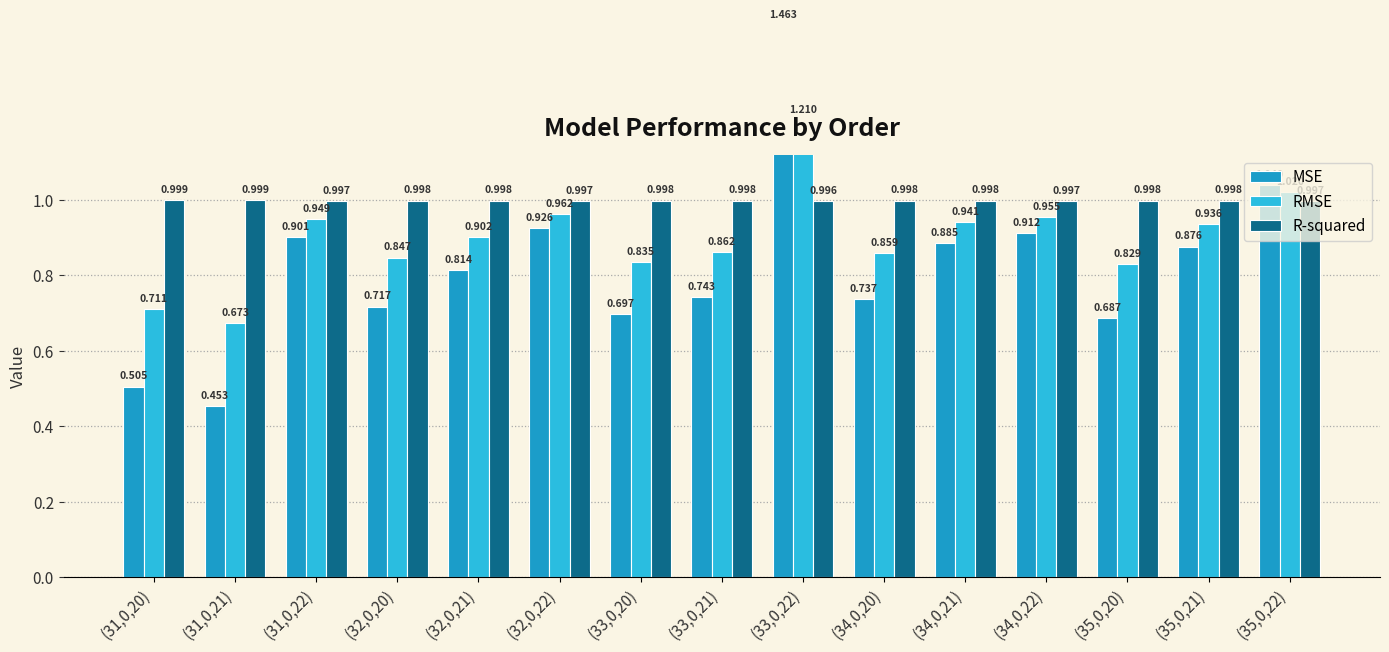

At which category is the sum across all series the highest?

(33,0,22)